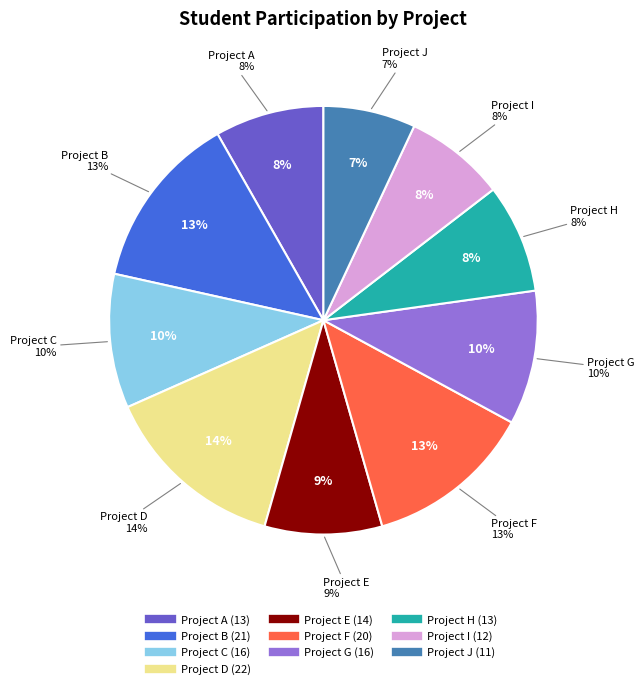

What percentage is the Project I slice, to the nearest percent?

8%